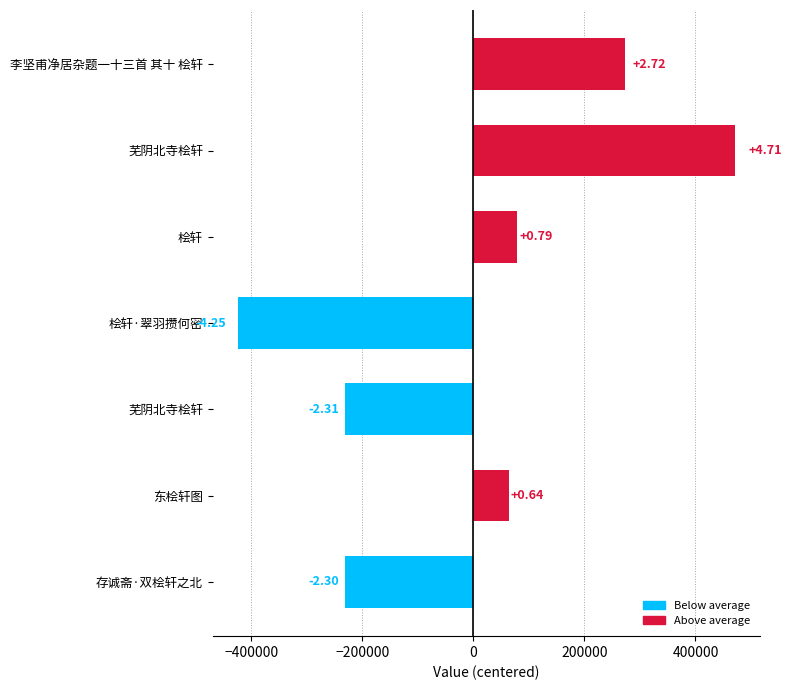

How many bars are there in total?

7